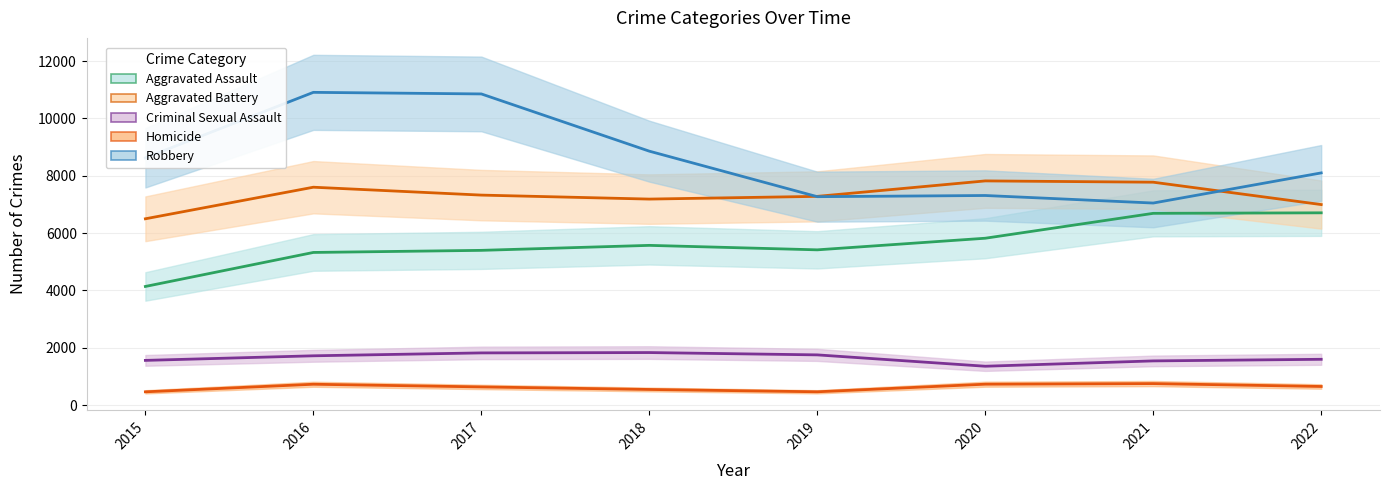

What is the maximum value shown in the chart?

10908